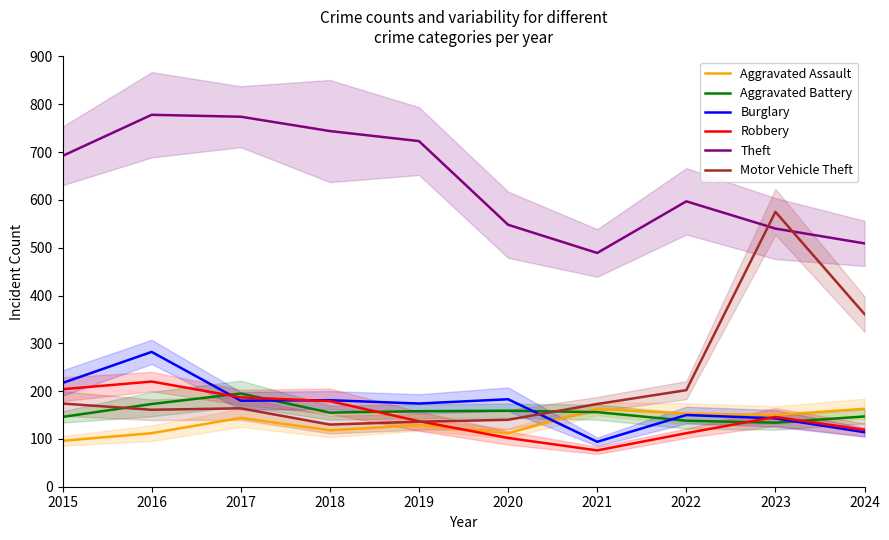

At which label does Aggravated Assault reach its minimum?

2015